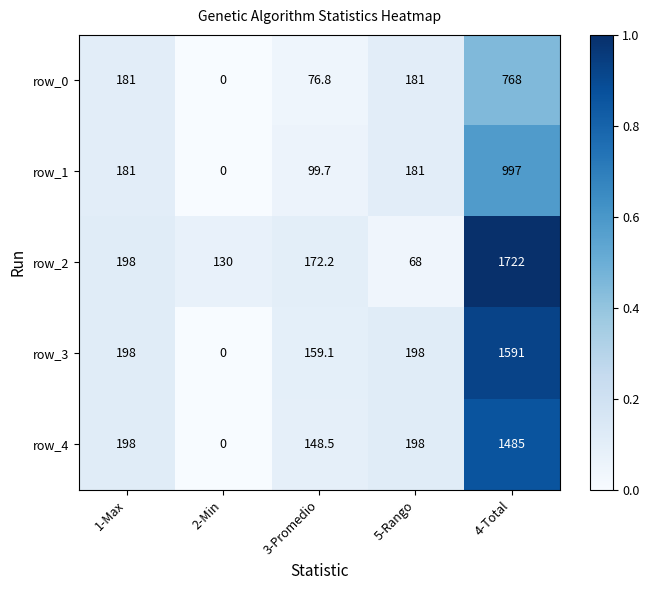

At which label does row_3 reach its peak?

4-Total